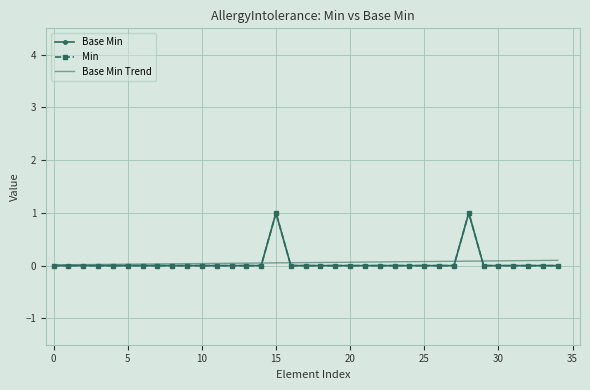

In Min, how many points are higher than both neighbors (excluding endpoints)?

2